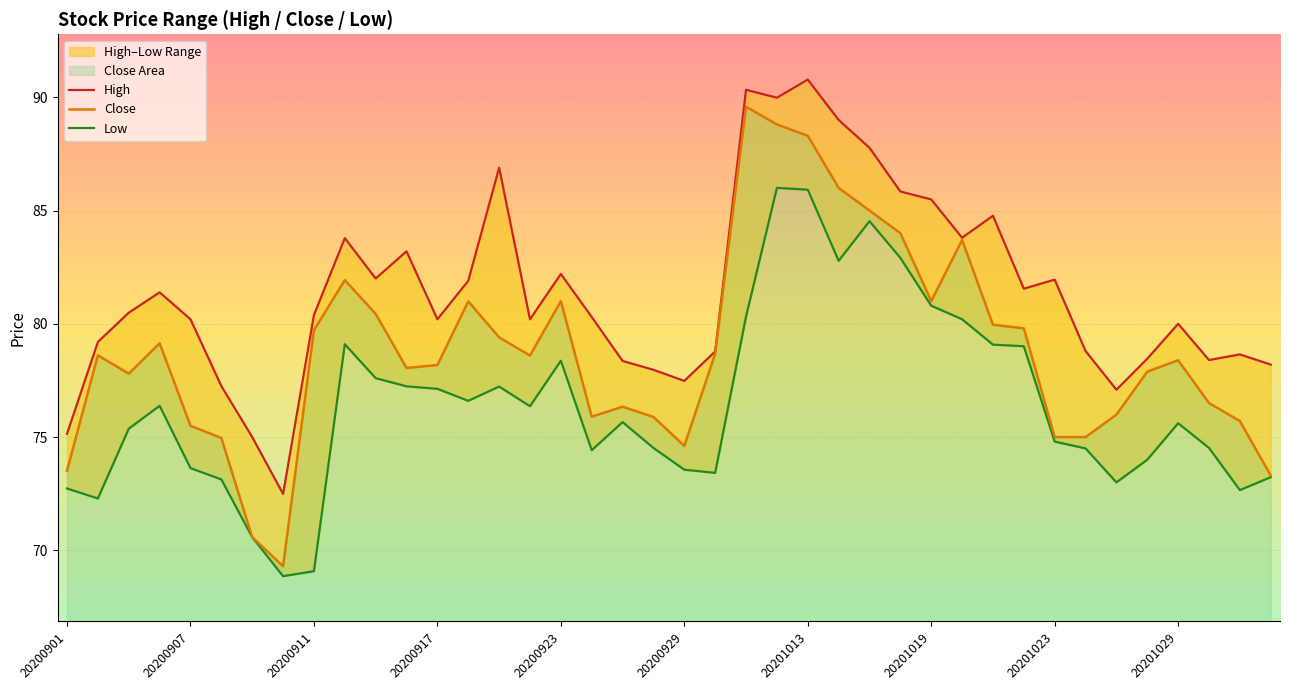

Which series has the widest spread of values?

Close